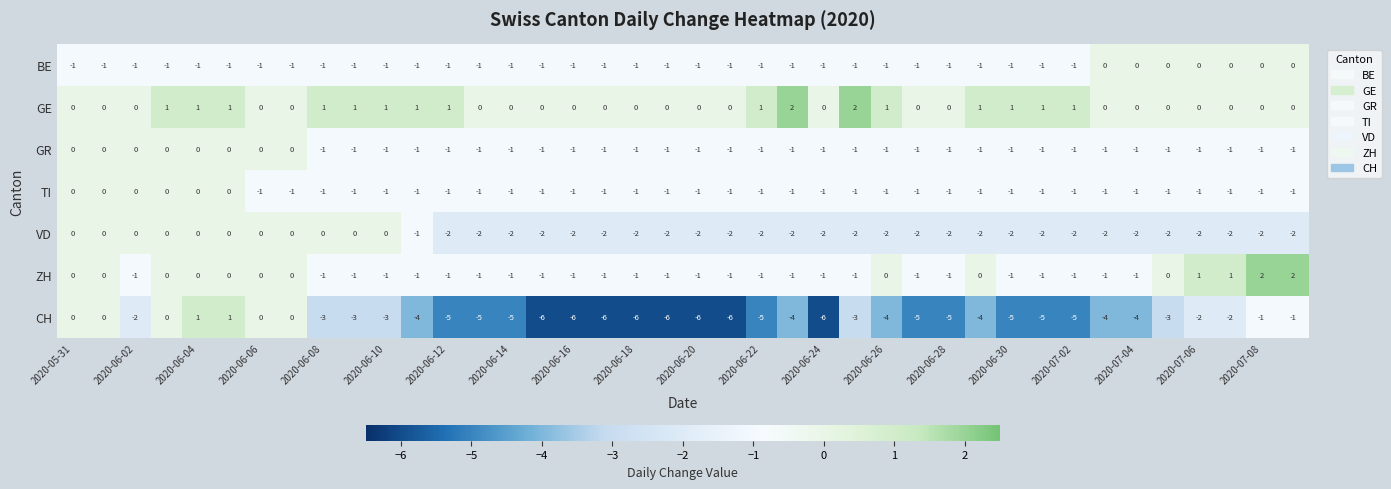

Which series has the largest range (max minus min)?

CH